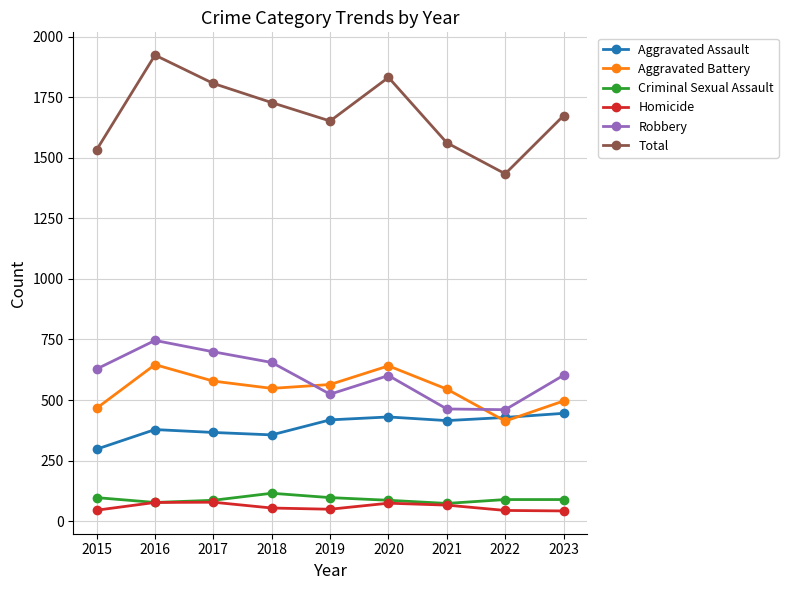

How many lines are shown in the chart?

6